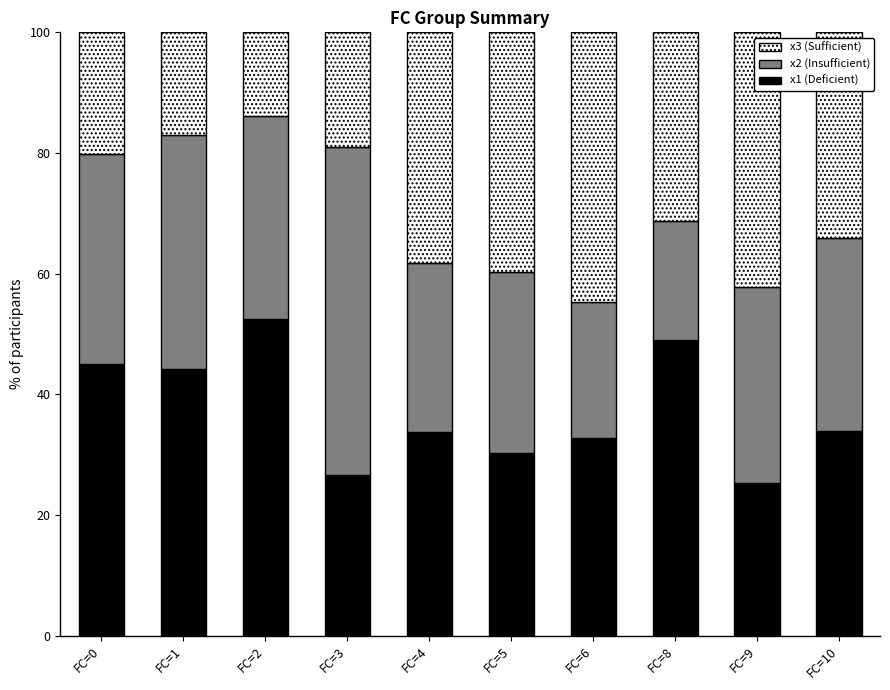

What is the sum of the x1 (Deficient) values at FC=1 and FC=10?

78.1